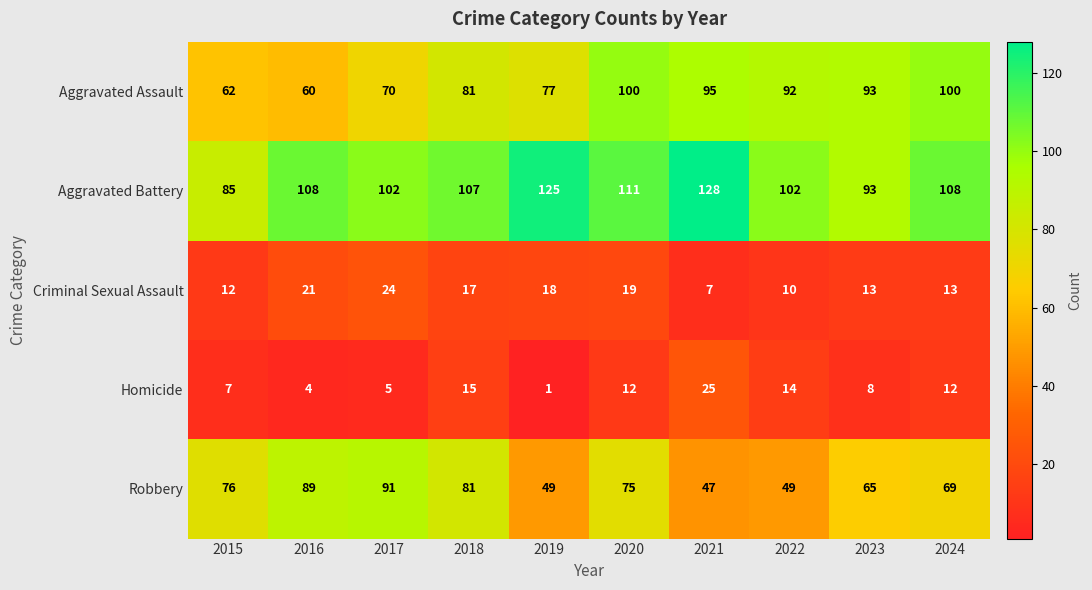

What is the sum of all Aggravated Battery values?

1069